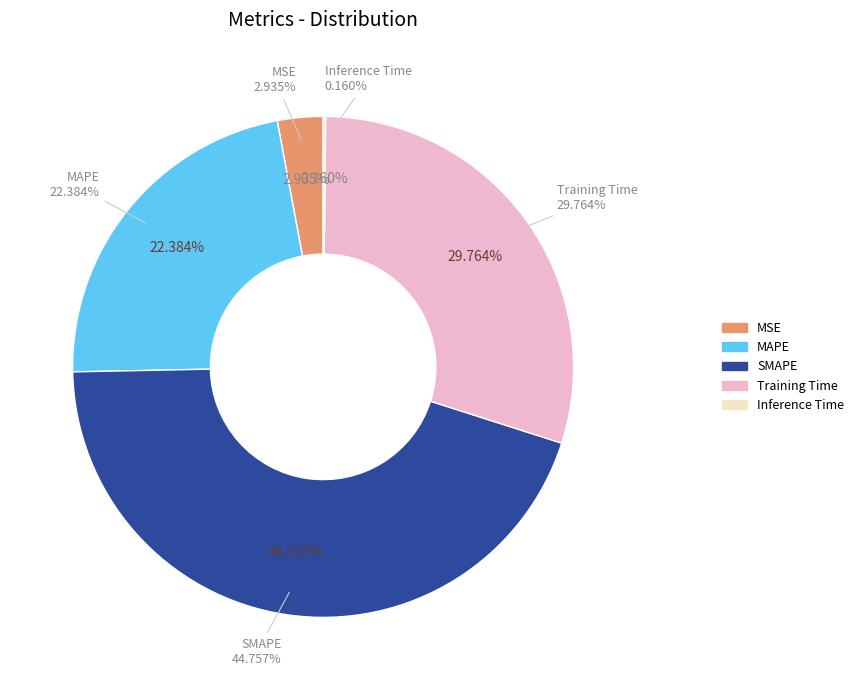

To the nearest percent, what is the difference between the largest and smallest slice percentages?

45%